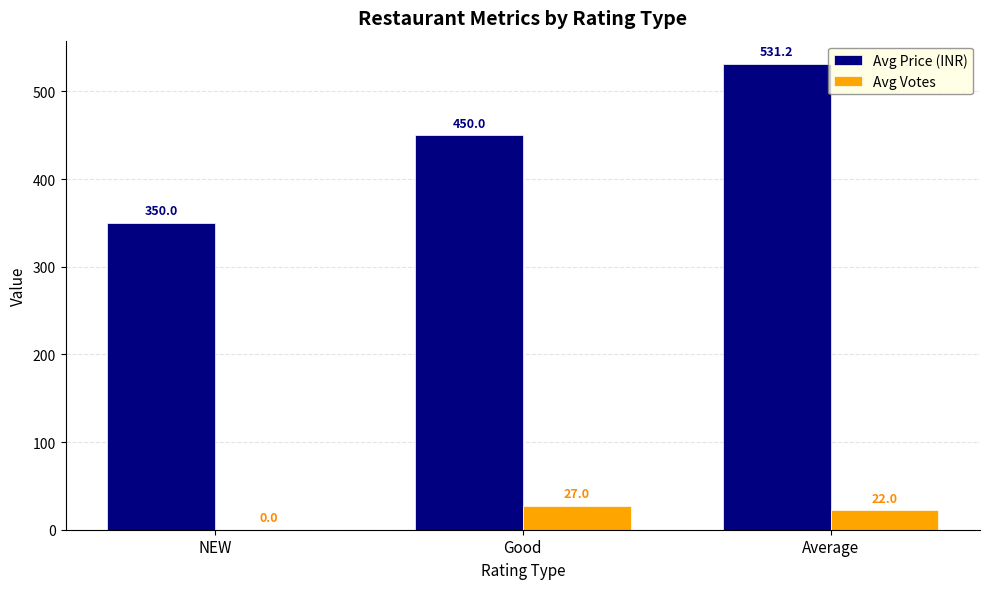

Which category has the highest value across all series?

Average